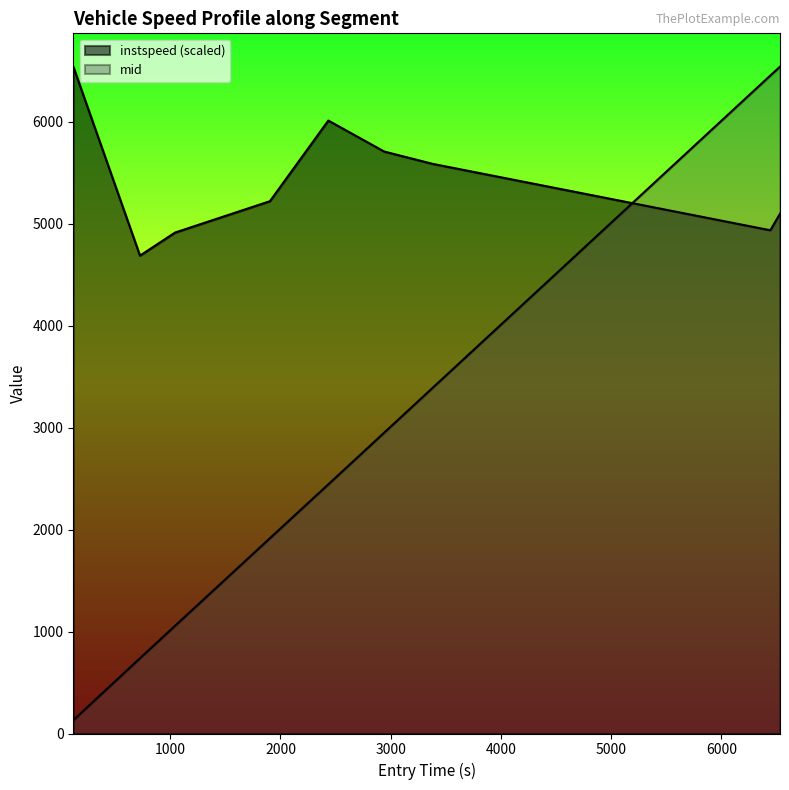

Is the value of instspeed at 3381.156886866694 greater than the value of mid at 6442.891574299786?

No